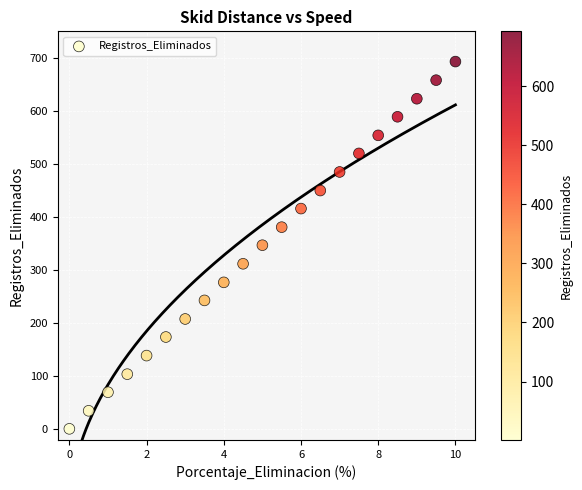

What is the range of Y values (max minus min)?

692